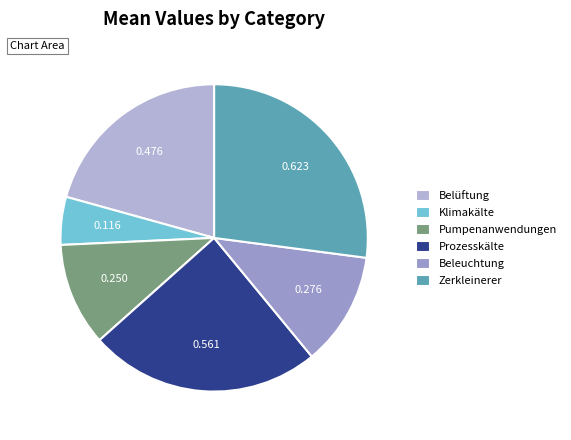

Count the number of slices in the pie.

6